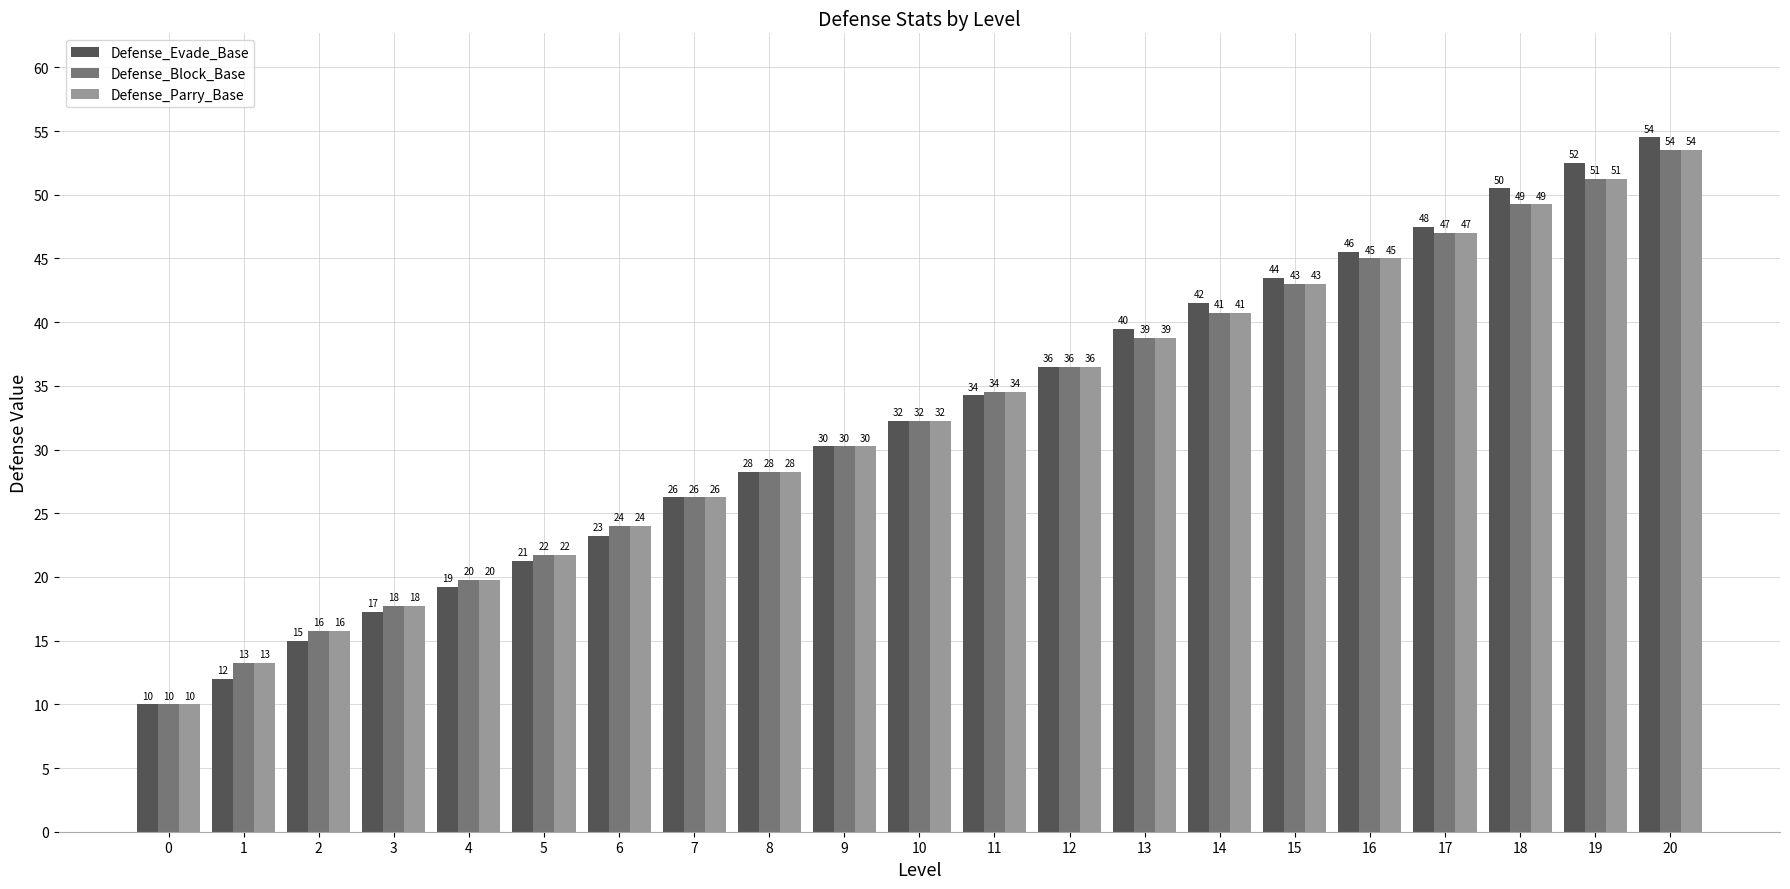

Where does the Defense_Block_Base series first go above 32?

10